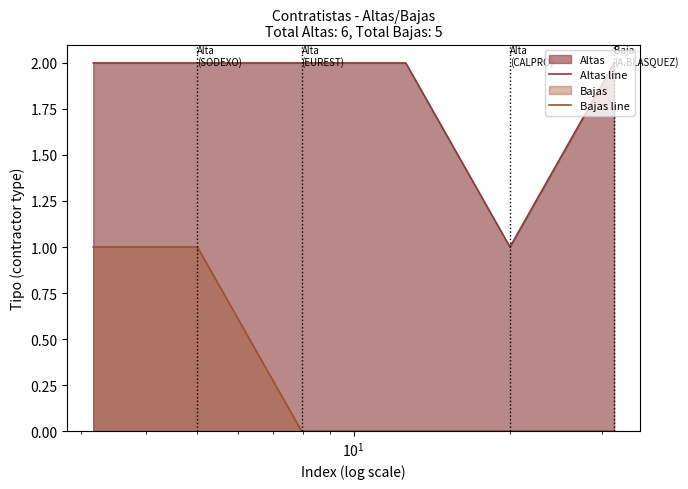

What is the sum of all Altas line values?

11